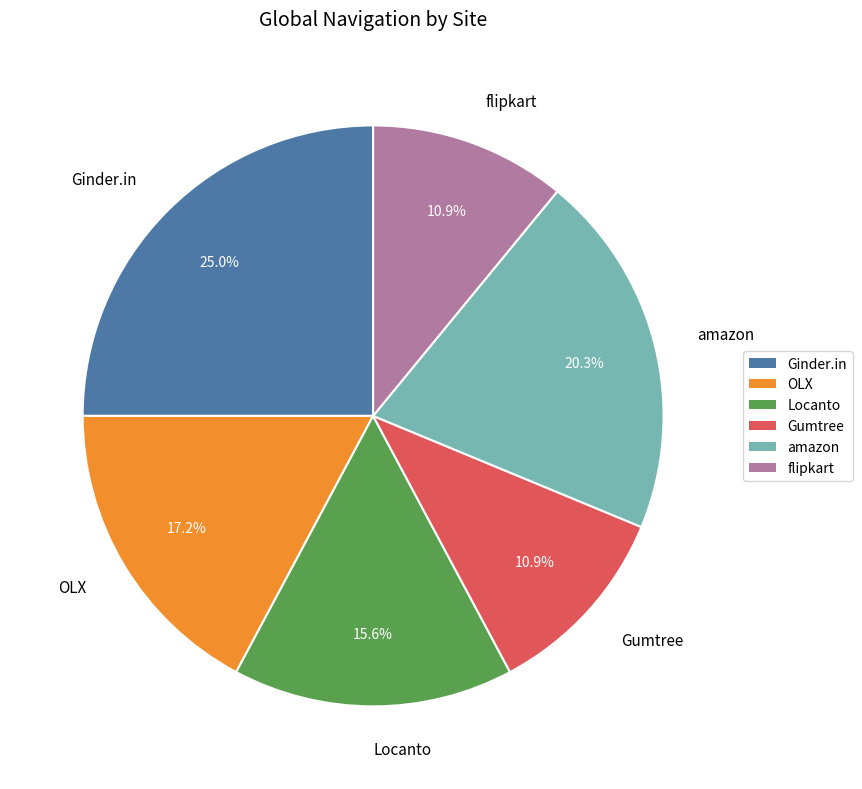

To the nearest percent, what is the average slice percentage?

17%